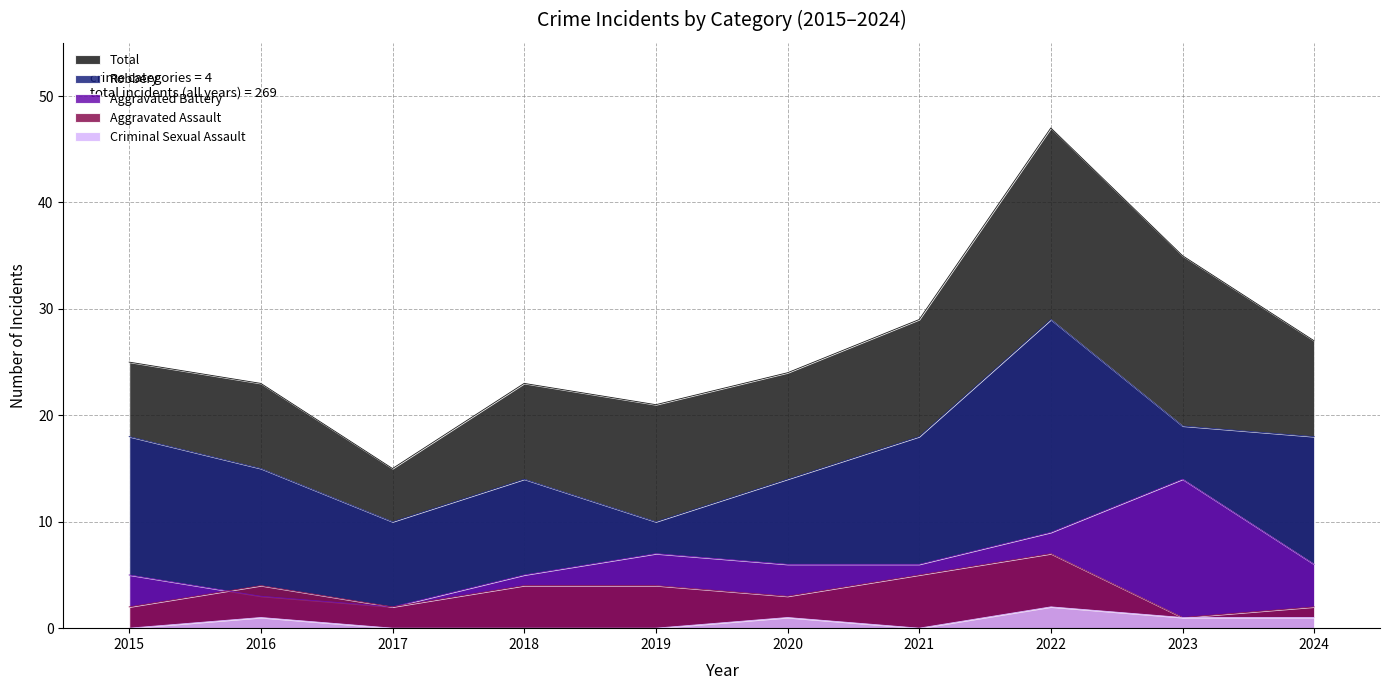

What is the approximate value of Aggravated Assault at 2023?

1